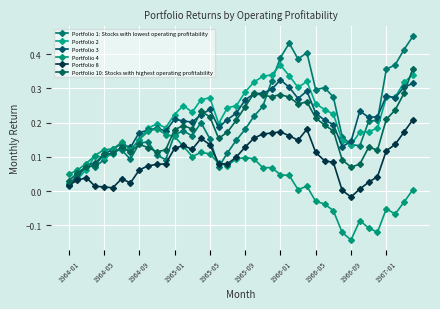

True or false: Portfolio 8 and Portfolio 10: Stocks with highest operating profitability intersect in this chart.

False